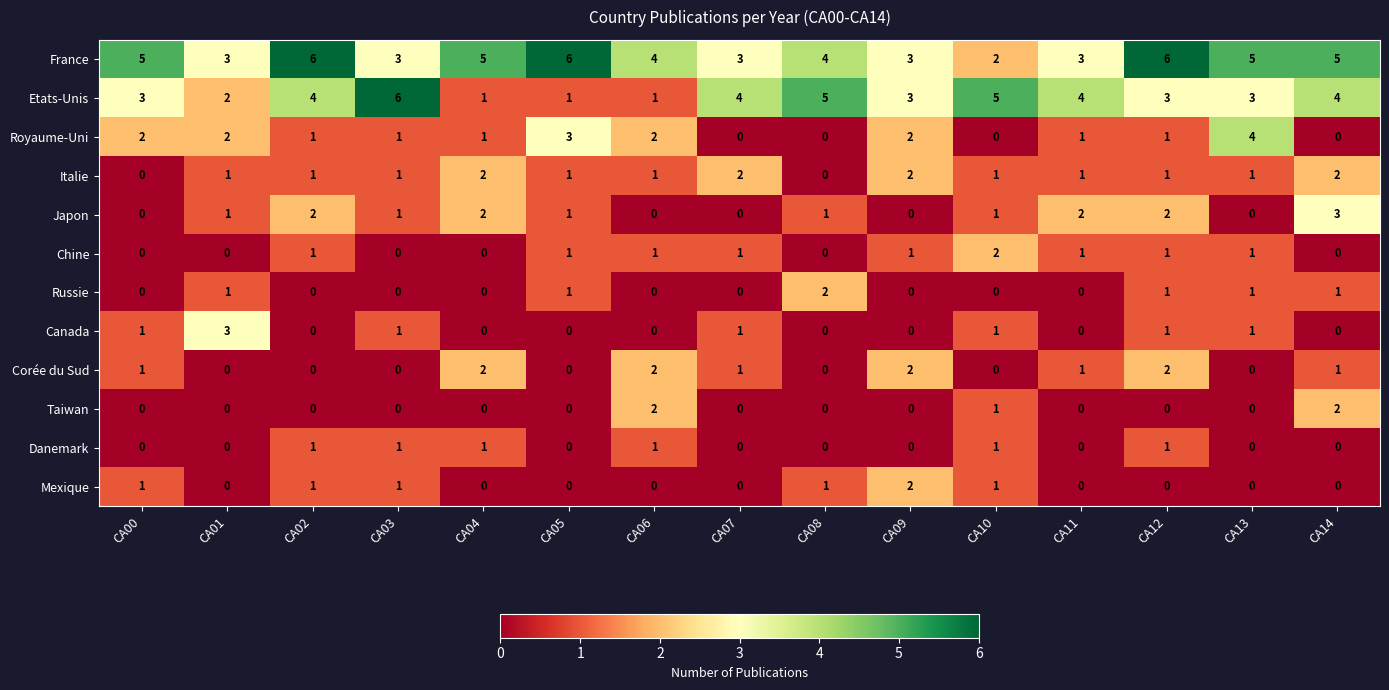

Which series has the widest spread of values?

Etats-Unis